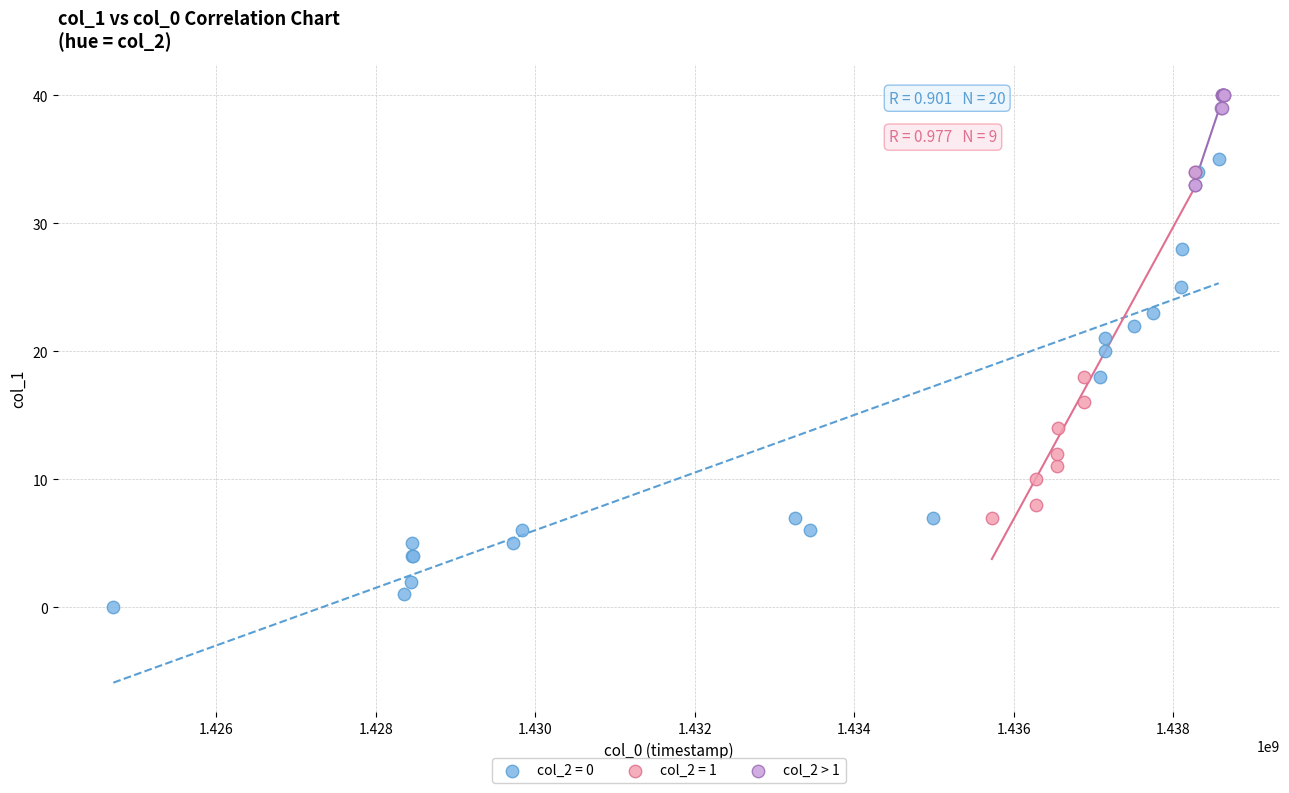

Which series reaches the maximum Y coordinate?

col_2 > 1